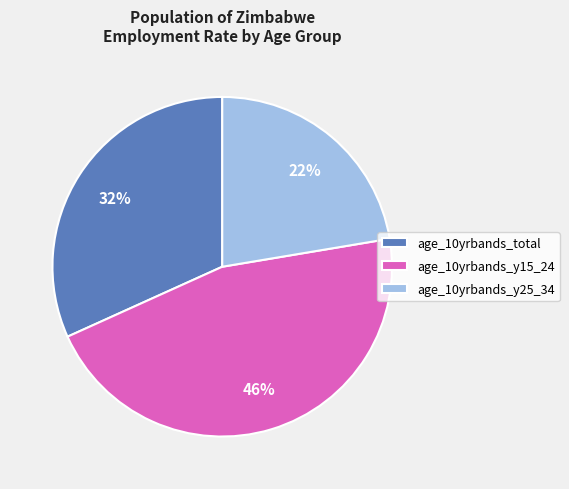

How many segments does this pie chart have?

3